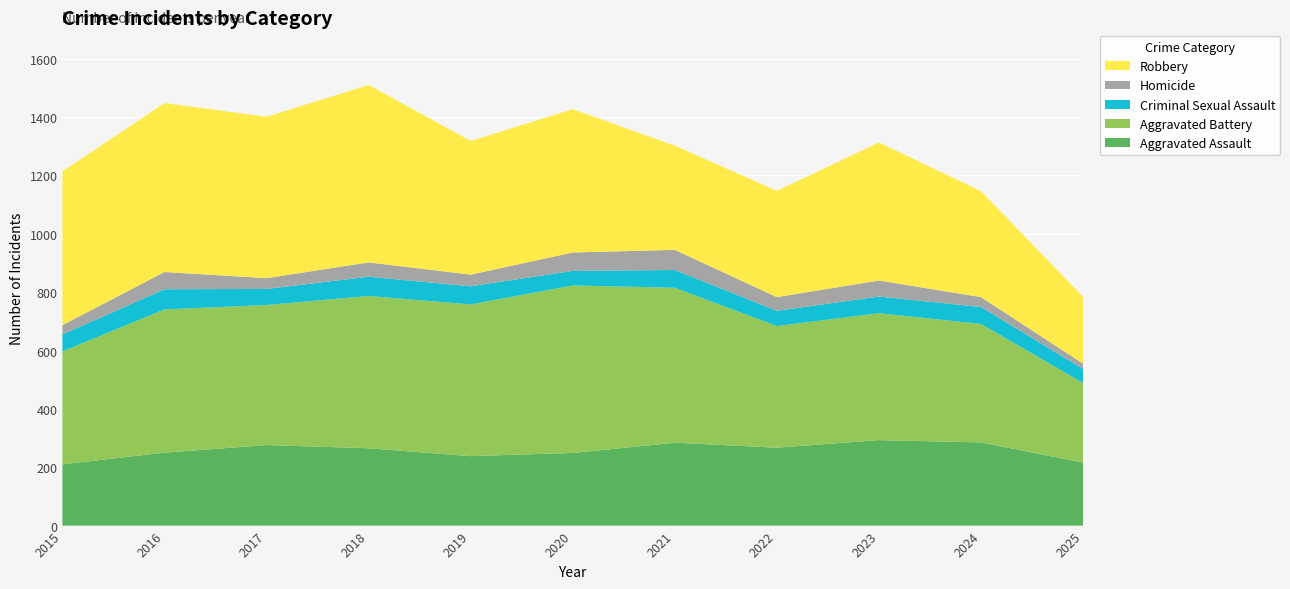

Reading left to right, transcribe all the data shown in this chart.

Aggravated Assault: 2015=210	2016=250	2017=276	2018=265	2019=238	2020=249	2021=284	2022=267	2023=293	2024=285	2025=216
Aggravated Battery: 2015=387	2016=491	2017=480	2018=522	2019=520	2020=574	2021=531	2022=417	2023=435	2024=406	2025=273
Criminal Sexual Assault: 2015=58	2016=69	2017=55	2018=66	2019=62	2020=50	2021=61	2022=52	2023=57	2024=58	2025=48
Homicide: 2015=32	2016=59	2017=37	2018=49	2019=40	2020=63	2021=69	2022=47	2023=55	2024=34	2025=18
Robbery: 2015=527	2016=579	2017=553	2018=608	2019=458	2020=491	2021=357	2022=364	2023=473	2024=363	2025=229